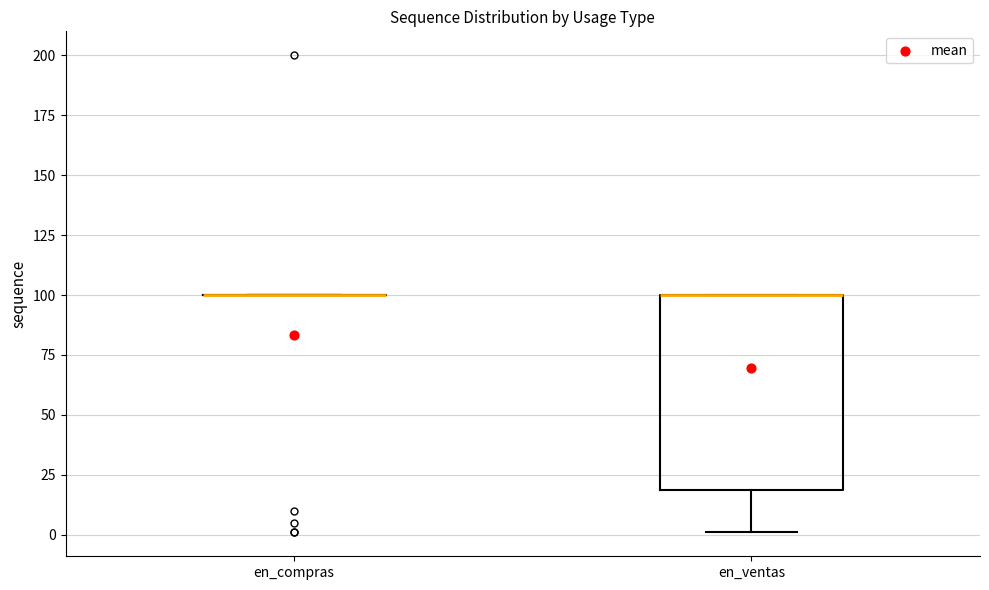

Which box is the tallest, from its lower edge to its upper edge?

en_ventas